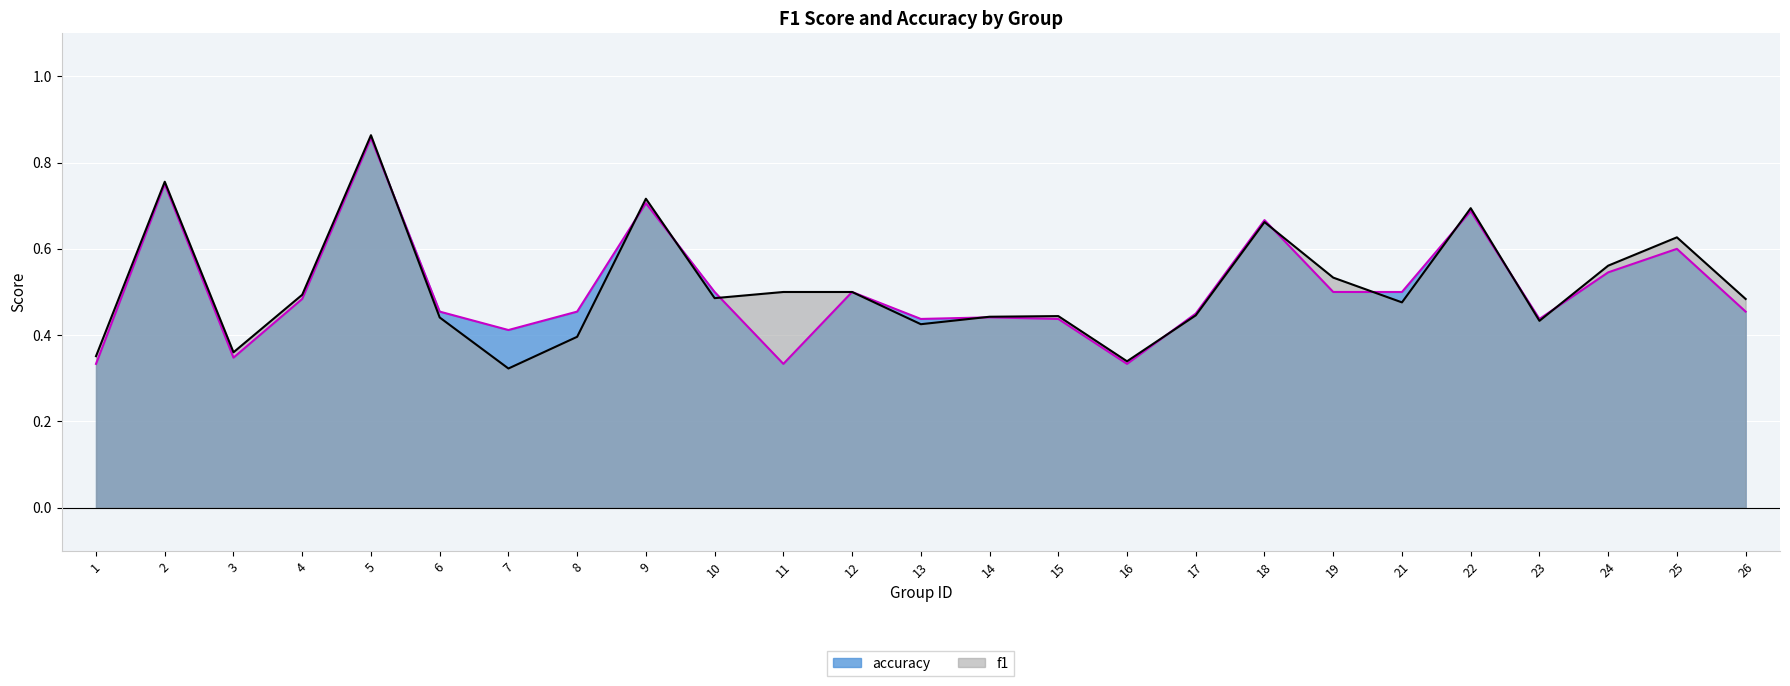

Is it true that f1 equals 0.7 at 13?

False